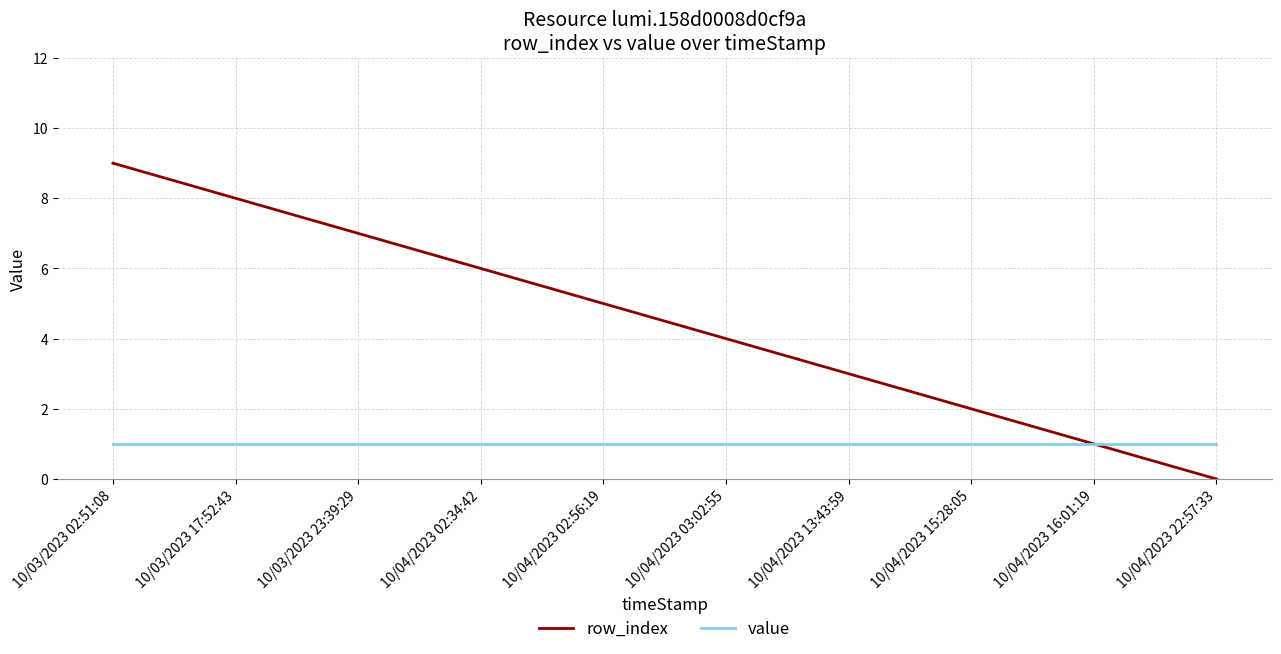

Rank the series by their average value, from lowest to highest.

value, row_index